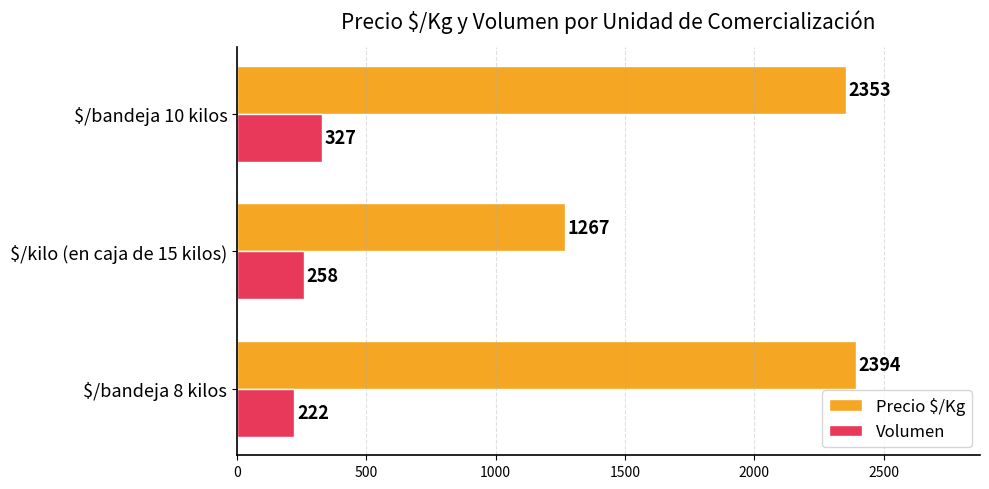

True or false: Volumen has a value of 329 at $/bandeja 8 kilos.

False